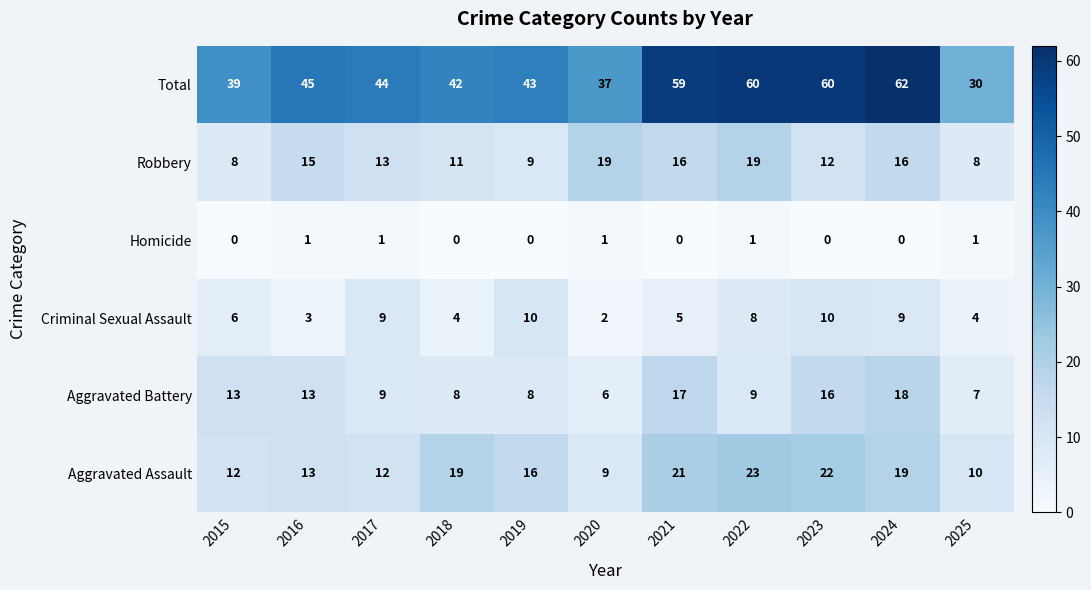

Which series has the largest total across all categories?

Total